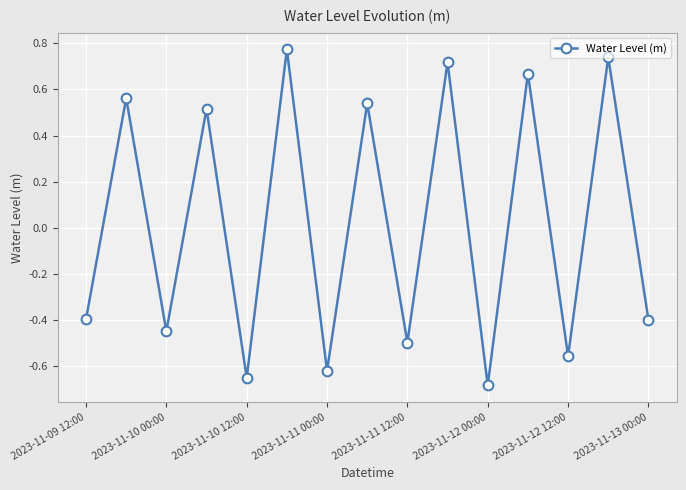

What is the difference between the maximum and minimum values?

1.5